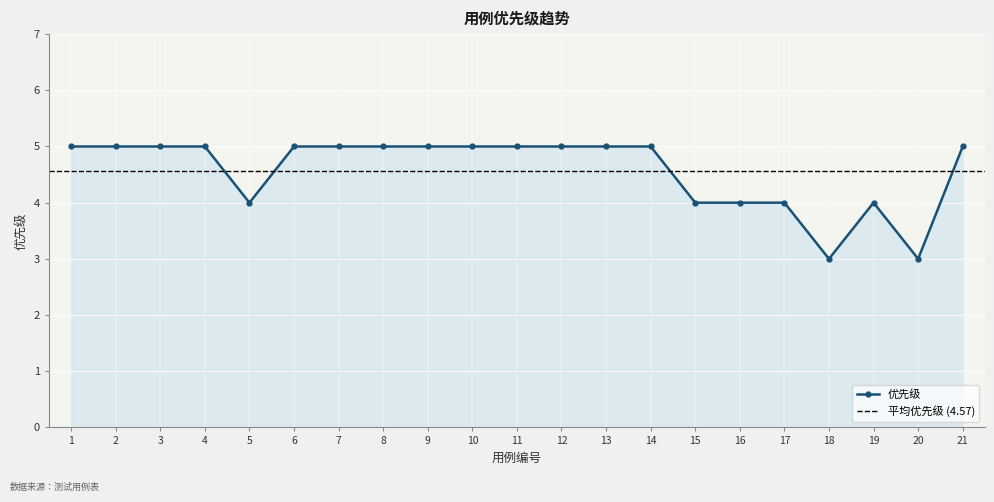

How many points are higher than both their immediate neighbors (excluding endpoints)?

1